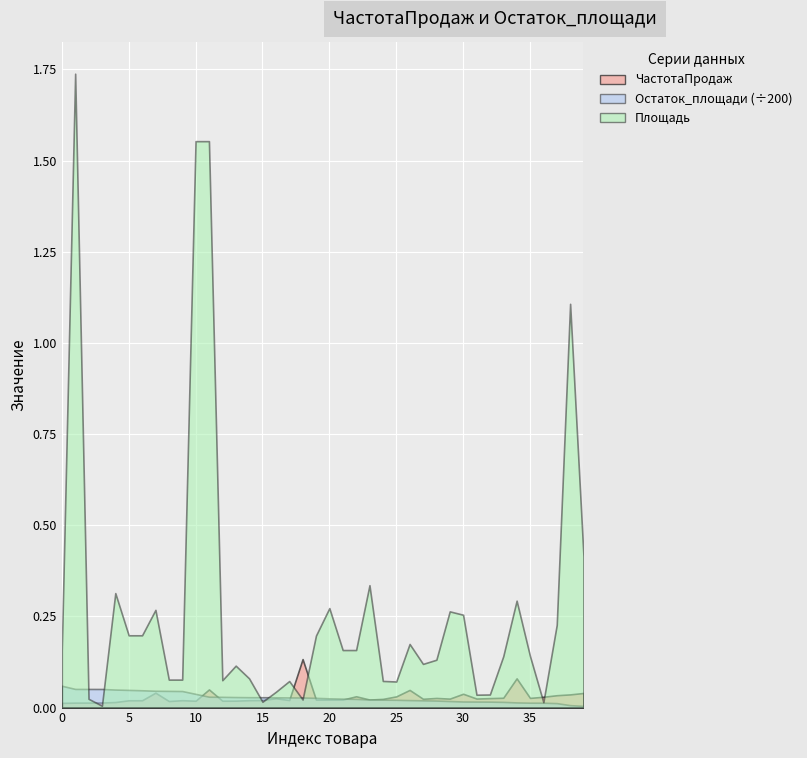

Reading left to right, extract all data points from this chart.

0.0	0.0	0.0	0.0	0.0	0.0	0.0	0.0	0.0	0.0	0.0	0.0	0.0	0.0	0.0	0.0	0.0	0.0	0.1	0.0	0.0	0.0	0.0	0.0	0.0	0.0	0.0	0.0	0.0	0.0	0.0	0.0	0.0	0.0	0.1	0.0	0.0	0.0	0.0	0.0